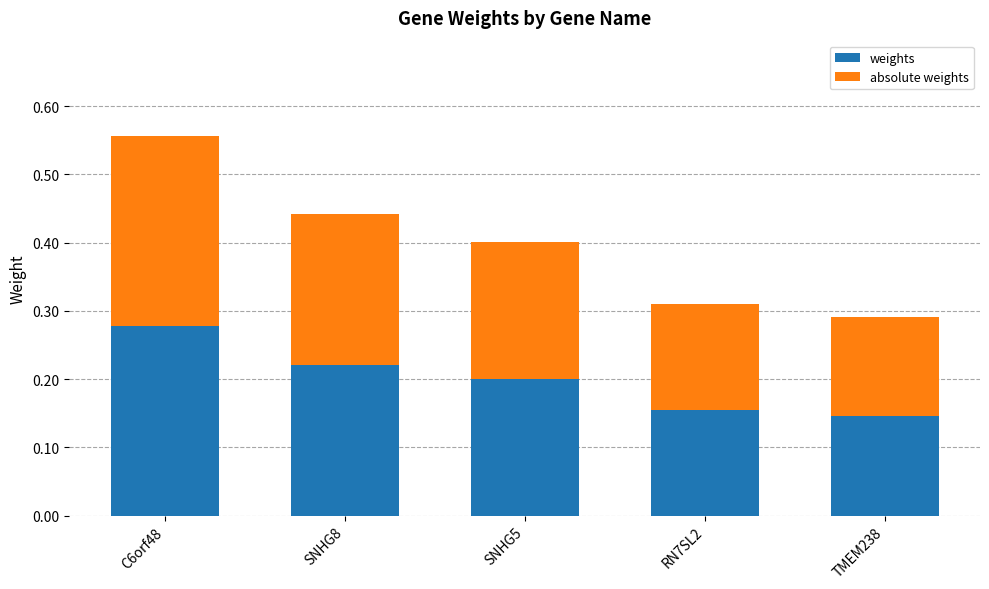

The weights series shows 0.3 at SNHG5. True or false?

False